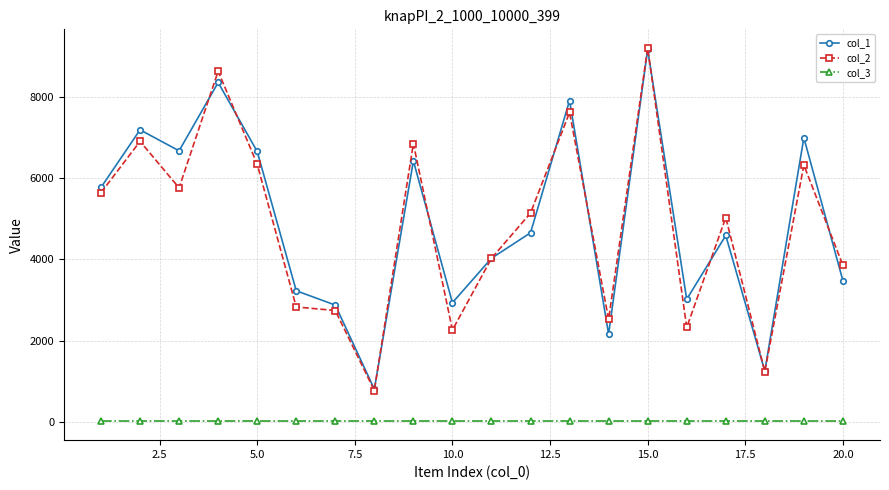

Is this an area chart (filled region under the line)?

No